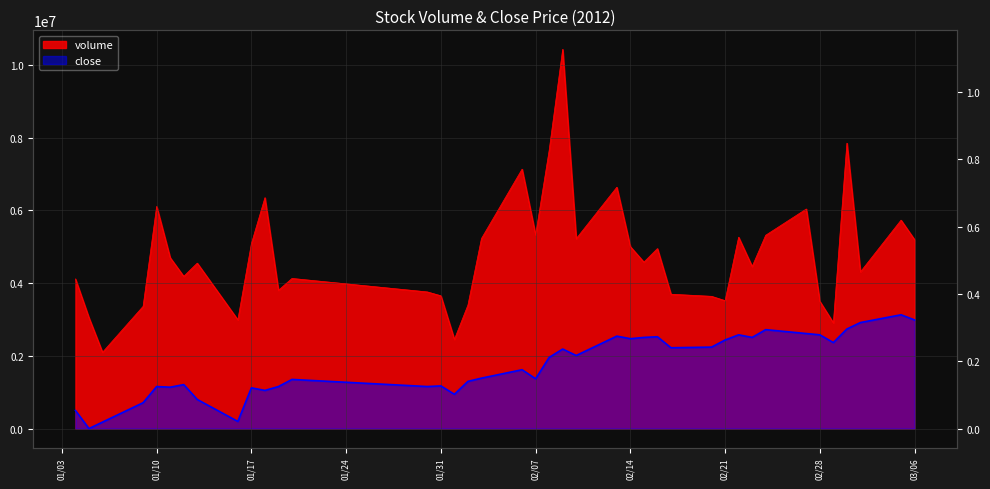

How many interior local valleys does the volume series have?

12